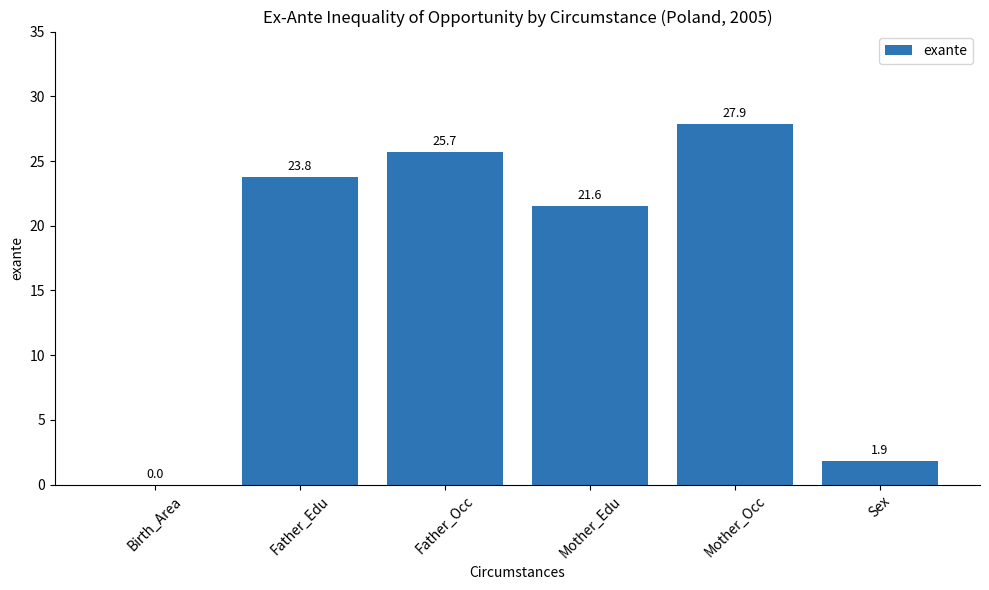

What is the approximate value at Sex?

1.9